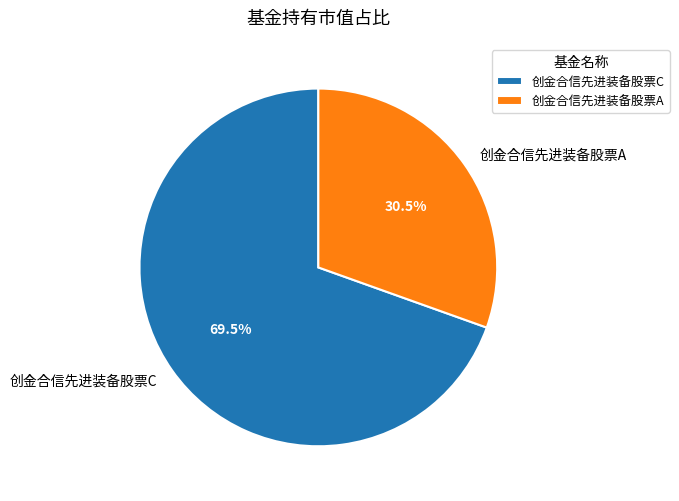

What is the total percentage of 创金合信先进装备股票C and 创金合信先进装备股票A?

100.0%